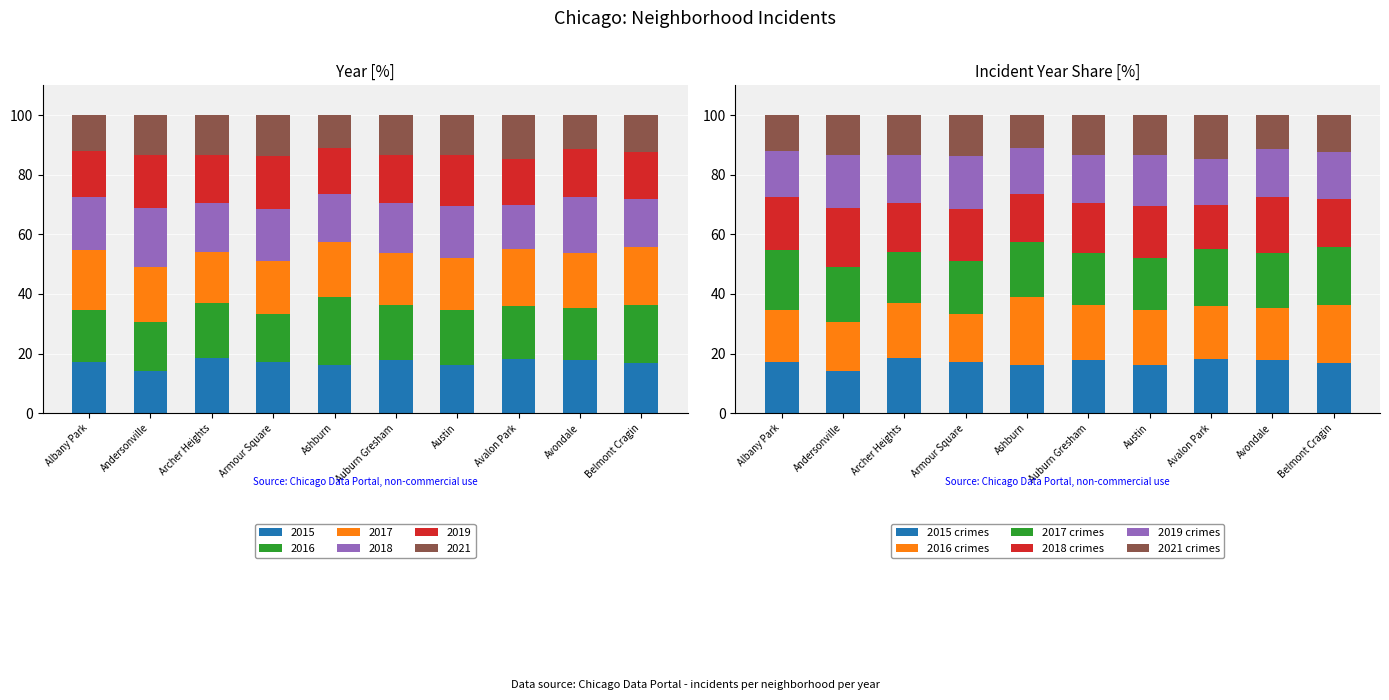

Between Archer Heights and Avondale, which is larger?

Archer Heights